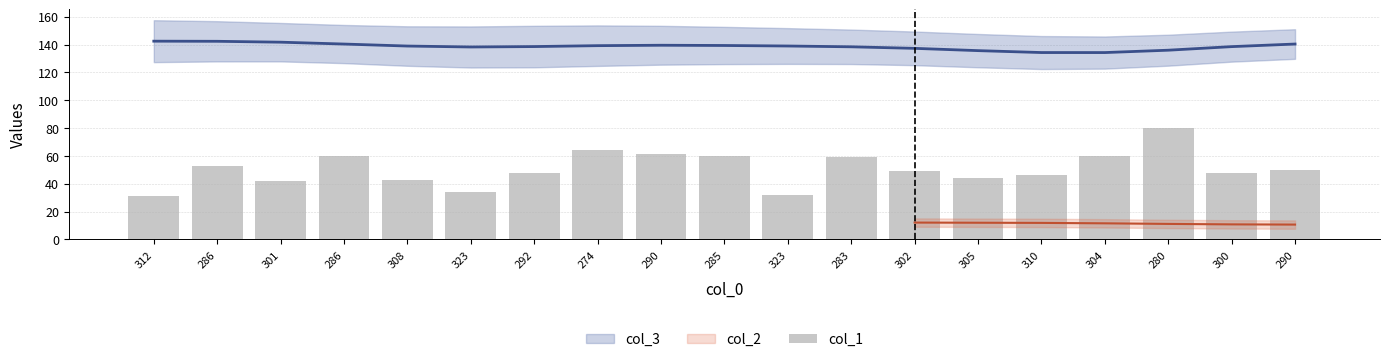

Rank the categories by value from highest to lowest.

280, 274, 290, 286, 285, 304, 283, 286, 290, 302, 292, 300, 310, 305, 308, 301, 323, 323, 312